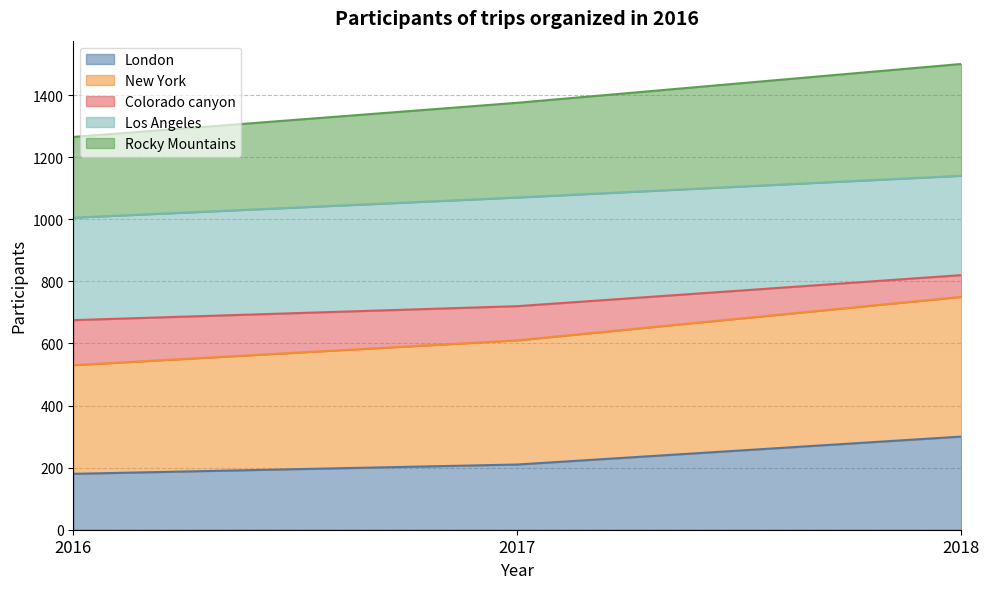

What is the maximum value for London?

300